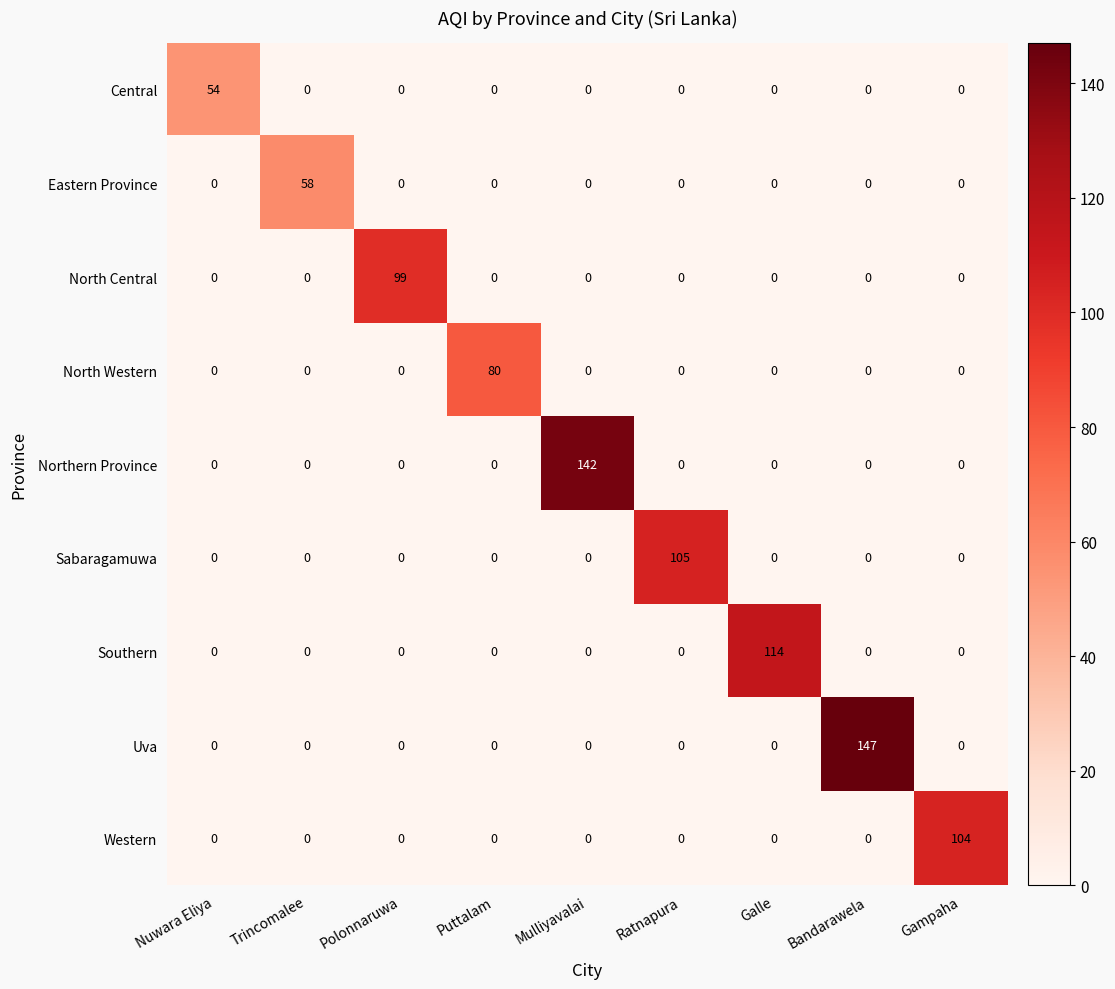

The value of Uva at Nuwara Eliya is 0. True or false?

True